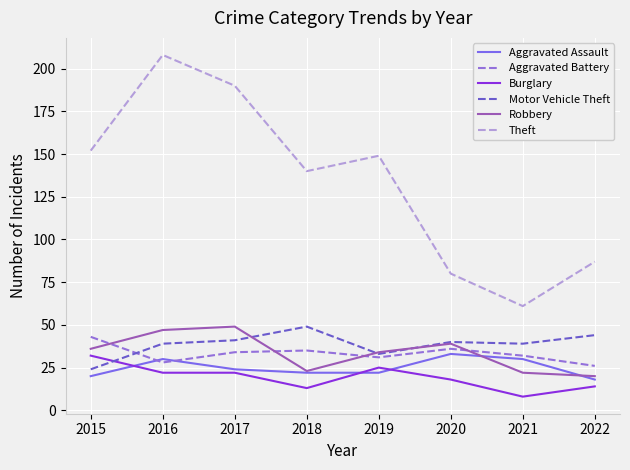

Reading right to left, extract all data points from this chart.

Aggravated Assault: 2022=18	2021=30	2020=33	2019=22	2018=22	2017=24	2016=30	2015=20
Aggravated Battery: 2022=26	2021=32	2020=36	2019=31	2018=35	2017=34	2016=28	2015=43
Burglary: 2022=14	2021=8	2020=18	2019=25	2018=13	2017=22	2016=22	2015=32
Motor Vehicle Theft: 2022=44	2021=39	2020=40	2019=33	2018=49	2017=41	2016=39	2015=24
Robbery: 2022=20	2021=22	2020=39	2019=34	2018=23	2017=49	2016=47	2015=36
Theft: 2022=87	2021=61	2020=80	2019=149	2018=140	2017=190	2016=208	2015=152